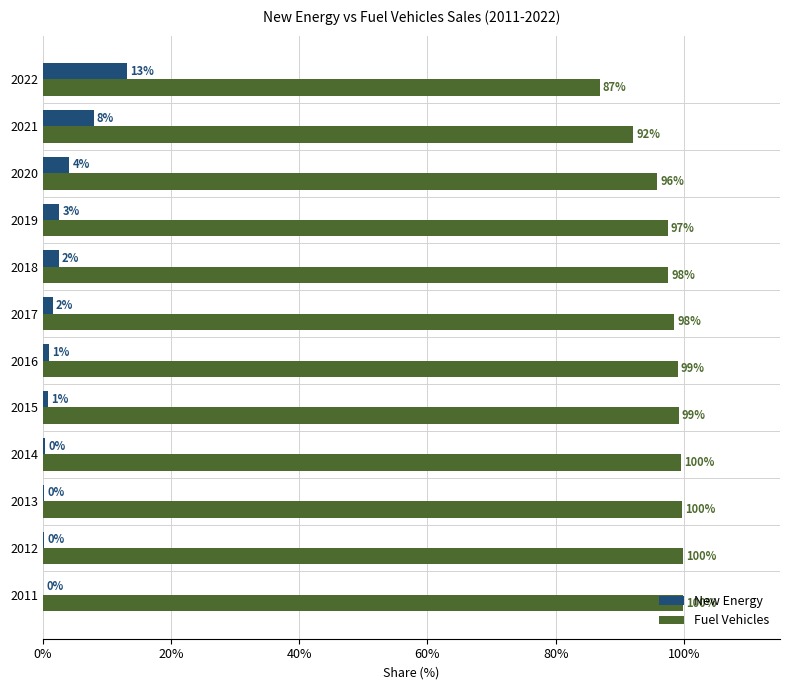

Which series has the largest total across all categories?

Fuel Vehicles